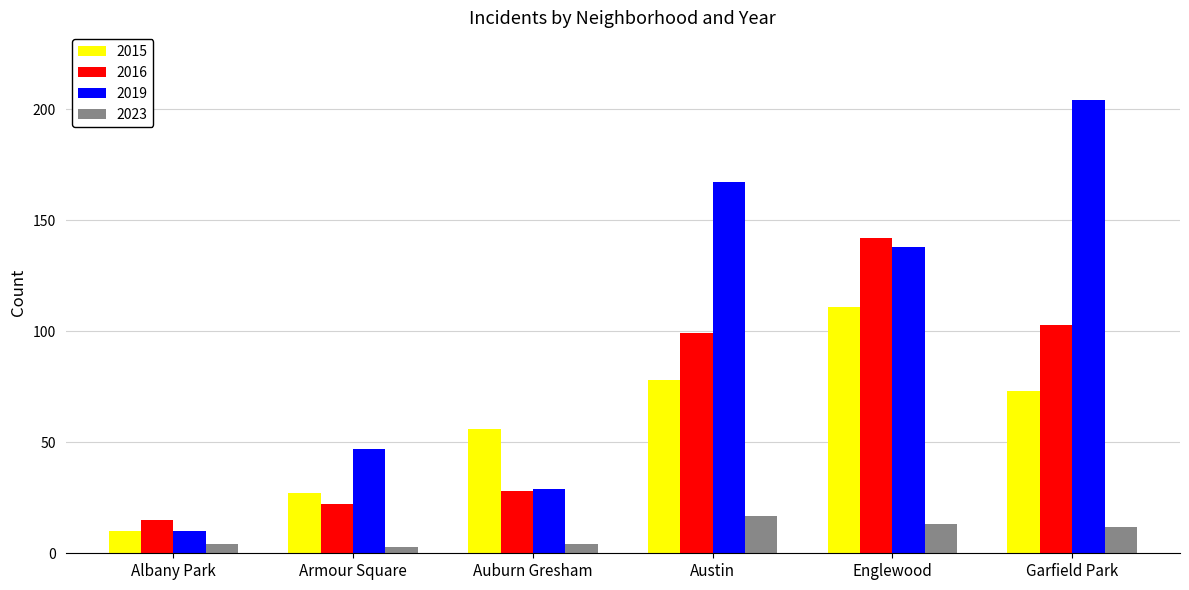

At how many categories does at least one series exceed 44?

5